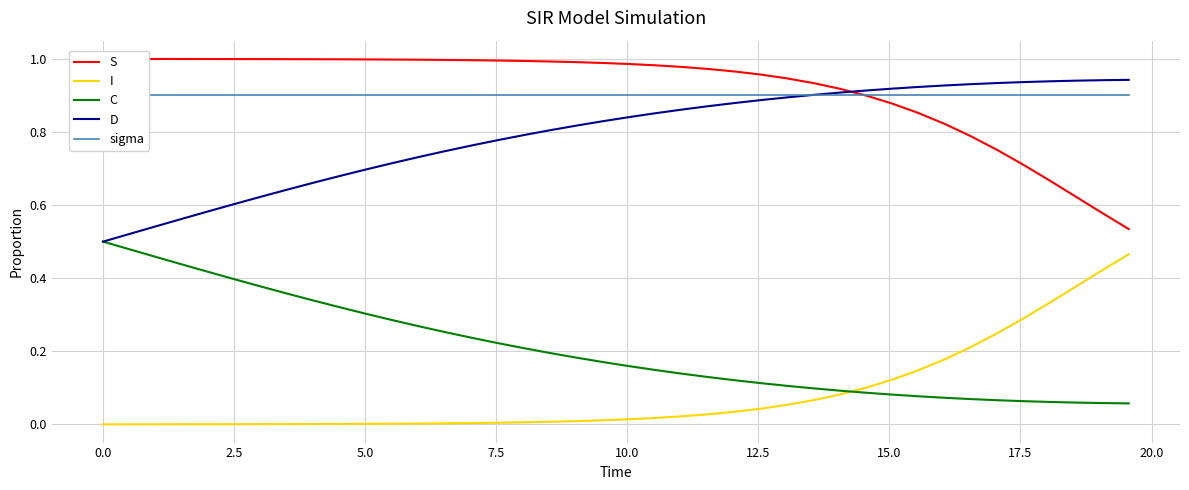

True or false: I and D intersect in this chart.

False